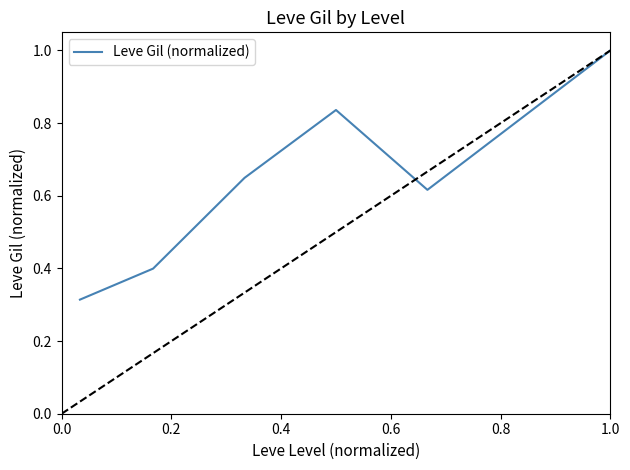

What is the greatest value displayed?

1.0